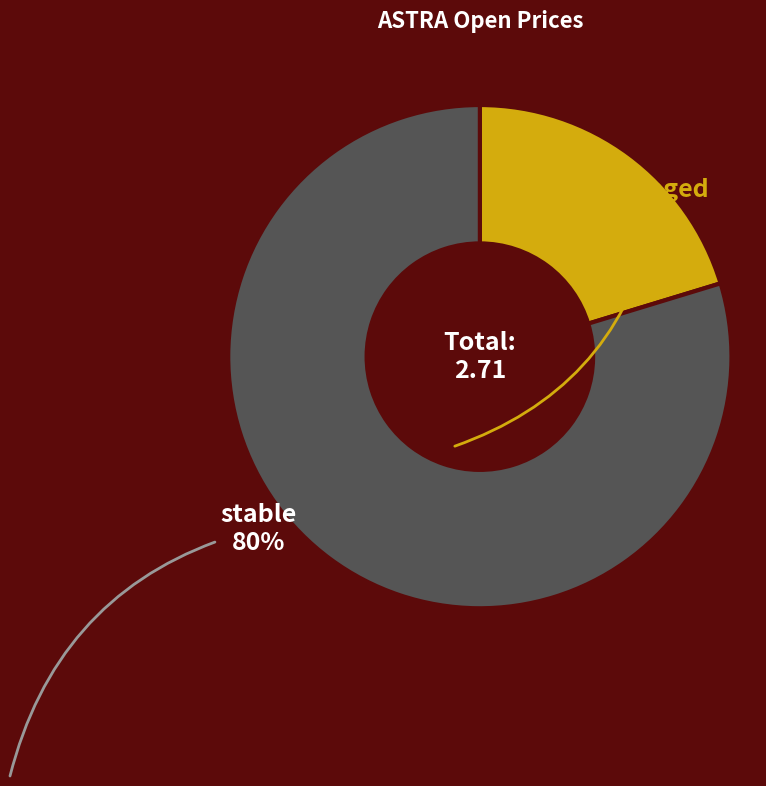

Is there a majority slice in this chart?

Yes